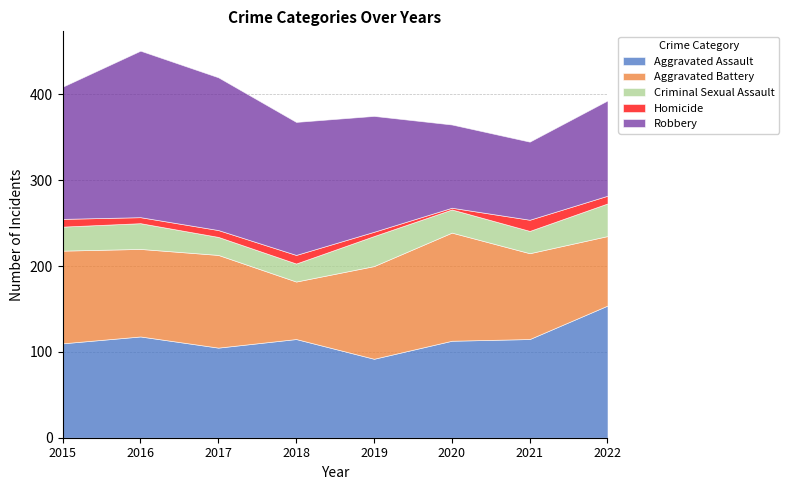

What is the difference between the maximum and second lowest values in the Robbery series?

97